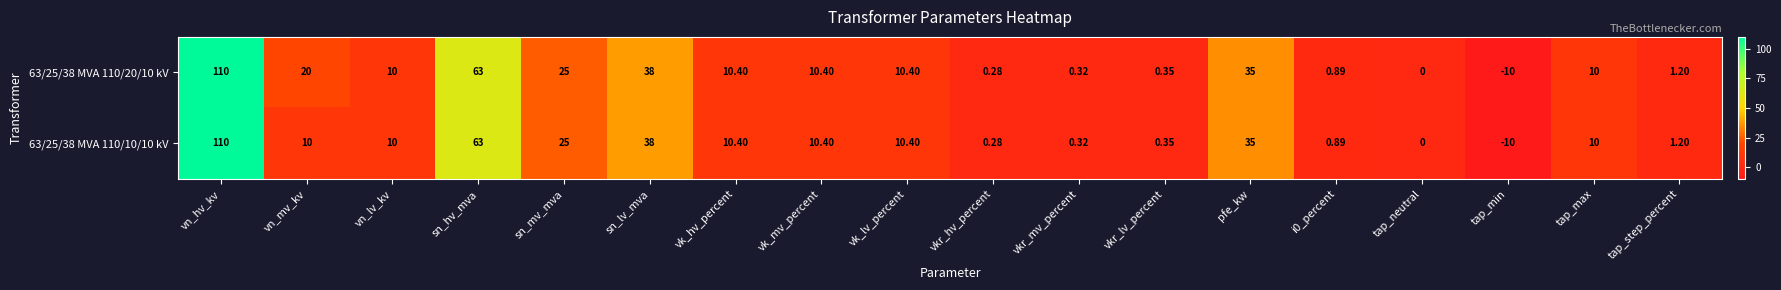

Where is 63/25/38 MVA 110/10/10 kV nearest to the value 50?

sn_lv_mva